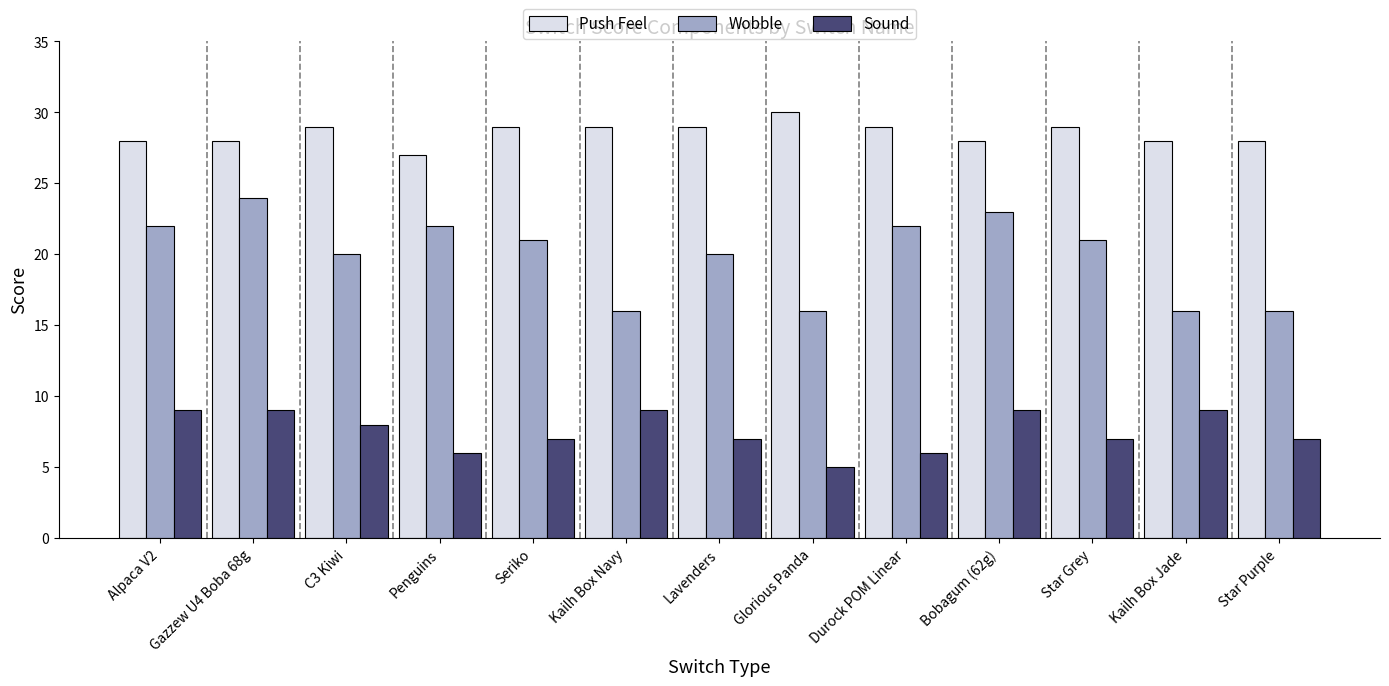

How many distinct data groups are displayed?

3